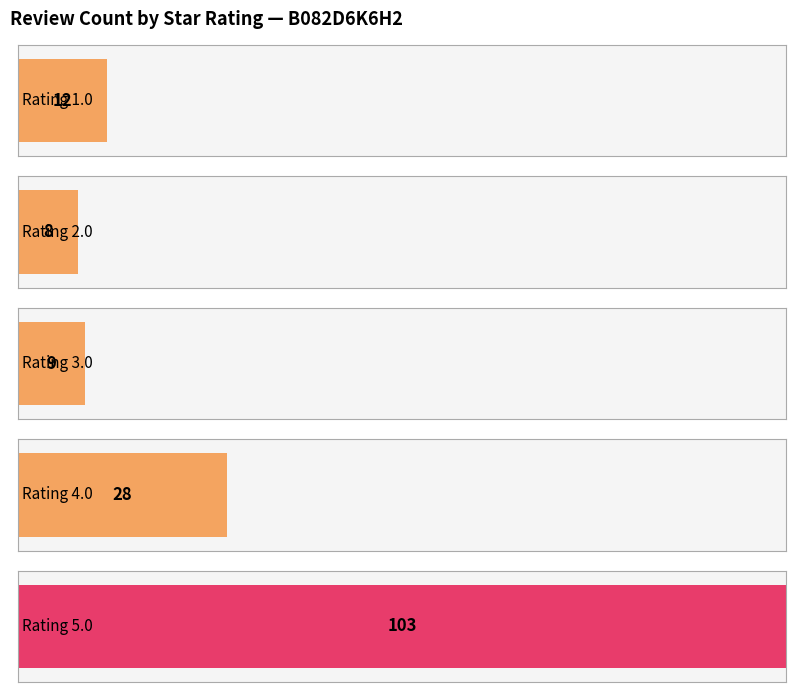

What is the maximum value shown in the chart?

103